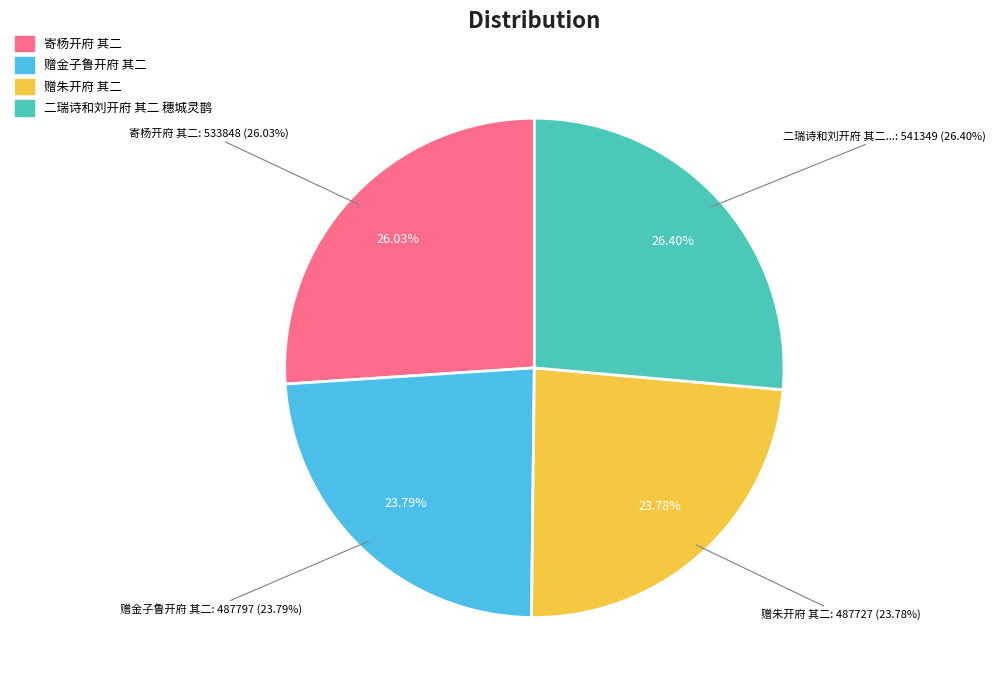

What percentage is the 赠金子鲁开府 其二 slice, to the nearest percent?

24%